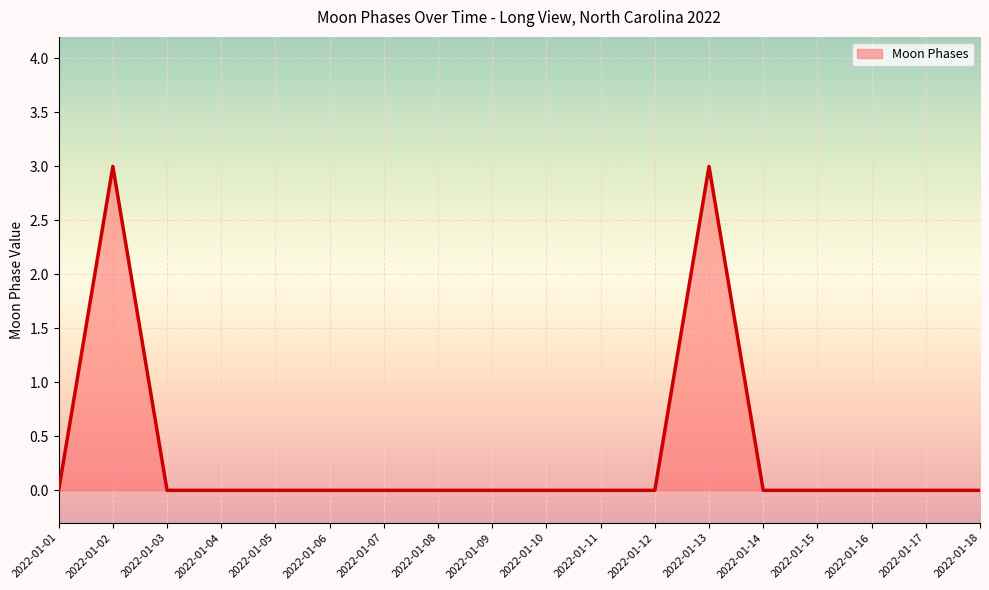

What is the difference between the maximum and minimum values?

3